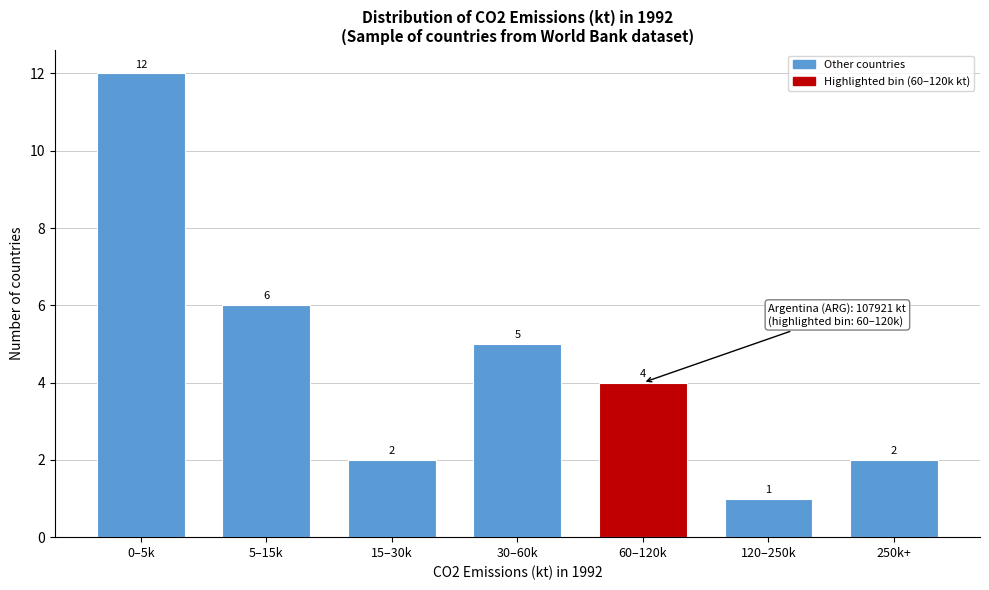

Reading right to left, transcribe all the data shown in this chart.

250k+=2	120–250k=1	60–120k=4	30–60k=5	15–30k=2	5–15k=6	0–5k=12